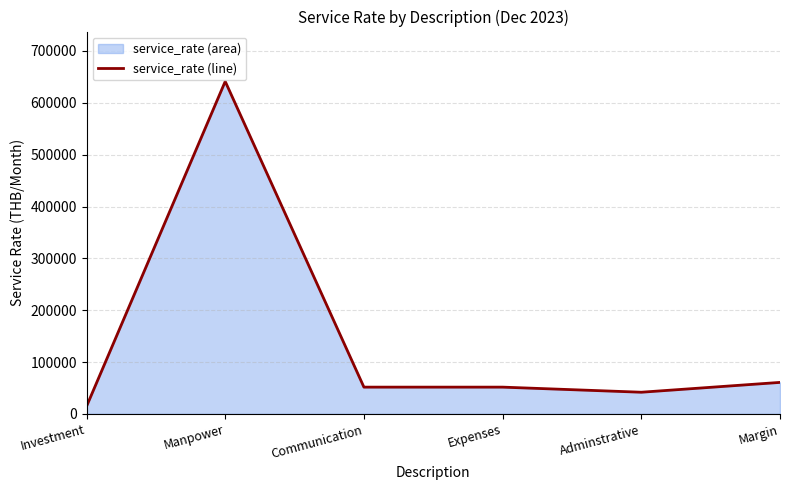

Count the number of data series in this chart.

1